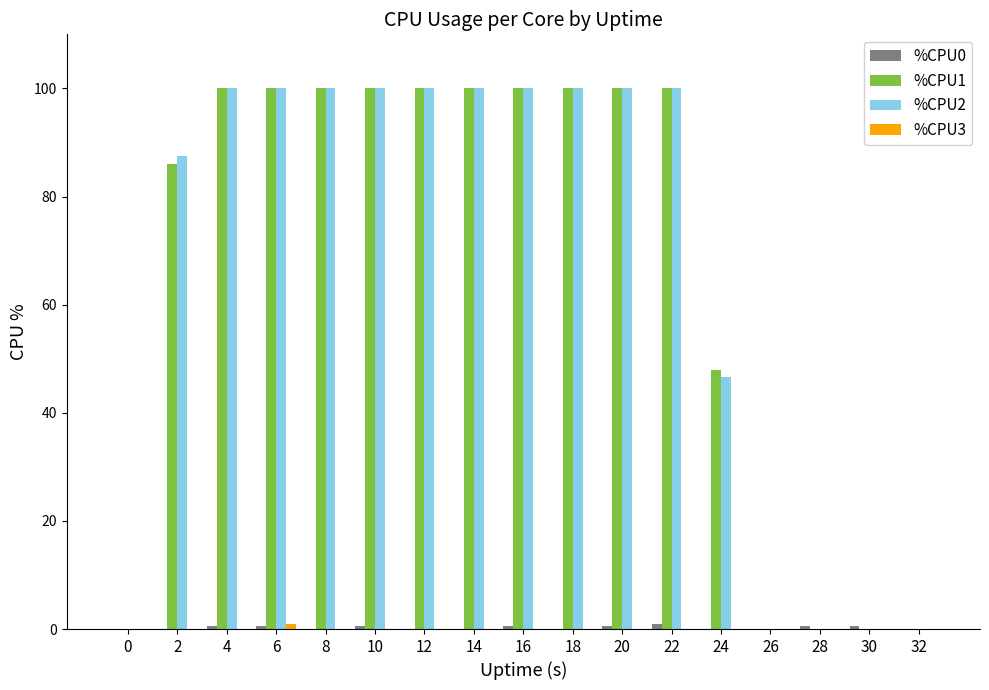

Are the bars horizontal?

No